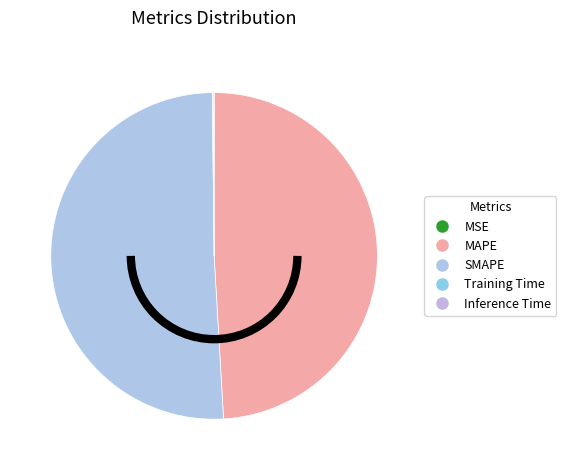

How many segments does this pie chart have?

5